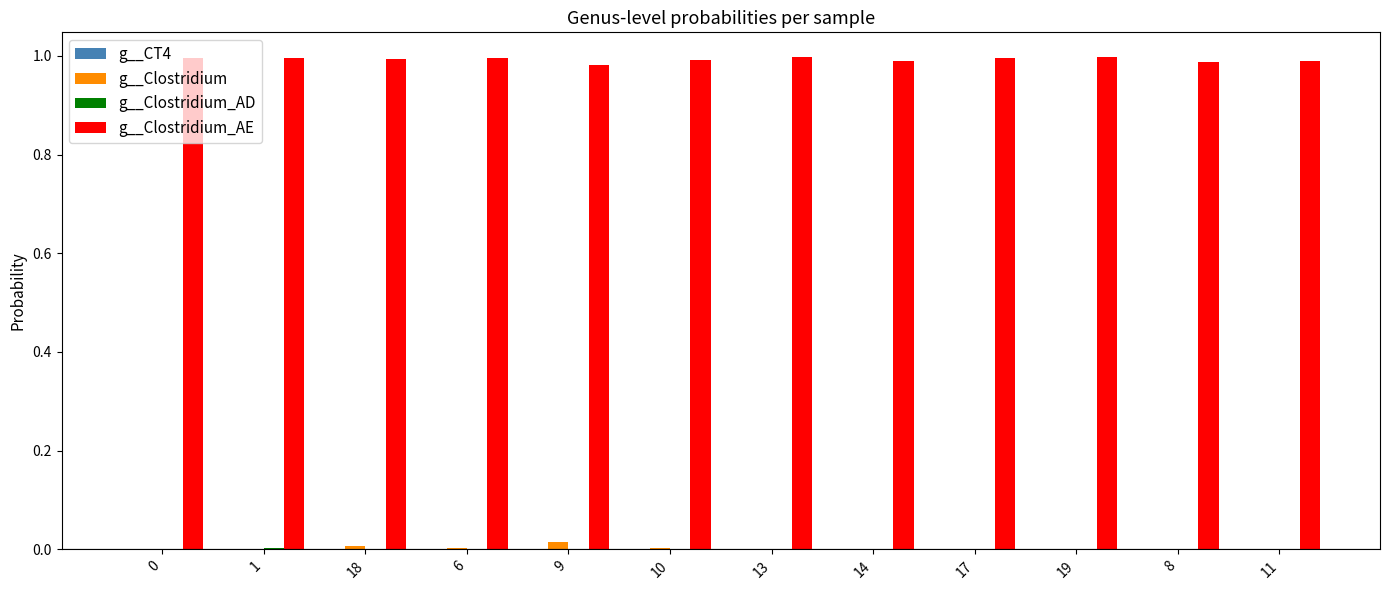

Is the value of g__Clostridium at 17 greater than the value of g__Clostridium_AE at 9?

No